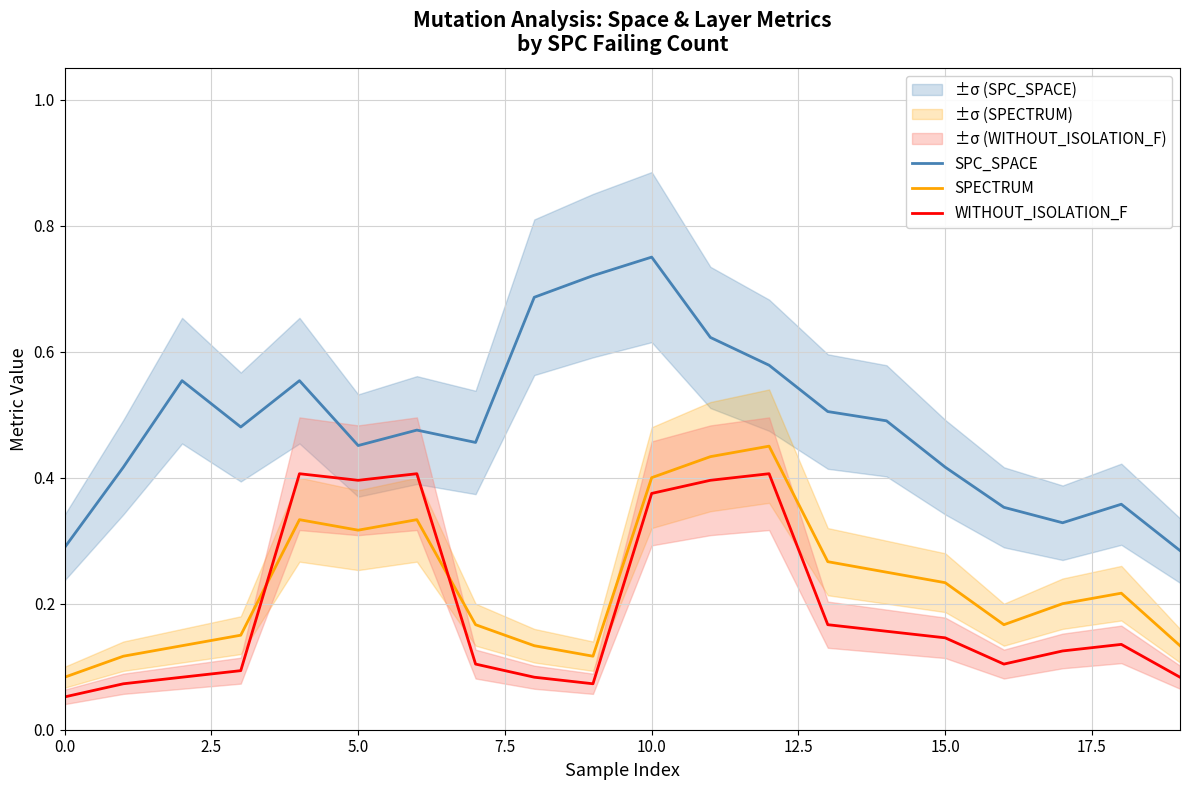

Where is the first local minimum for SPECTRUM?

5.0